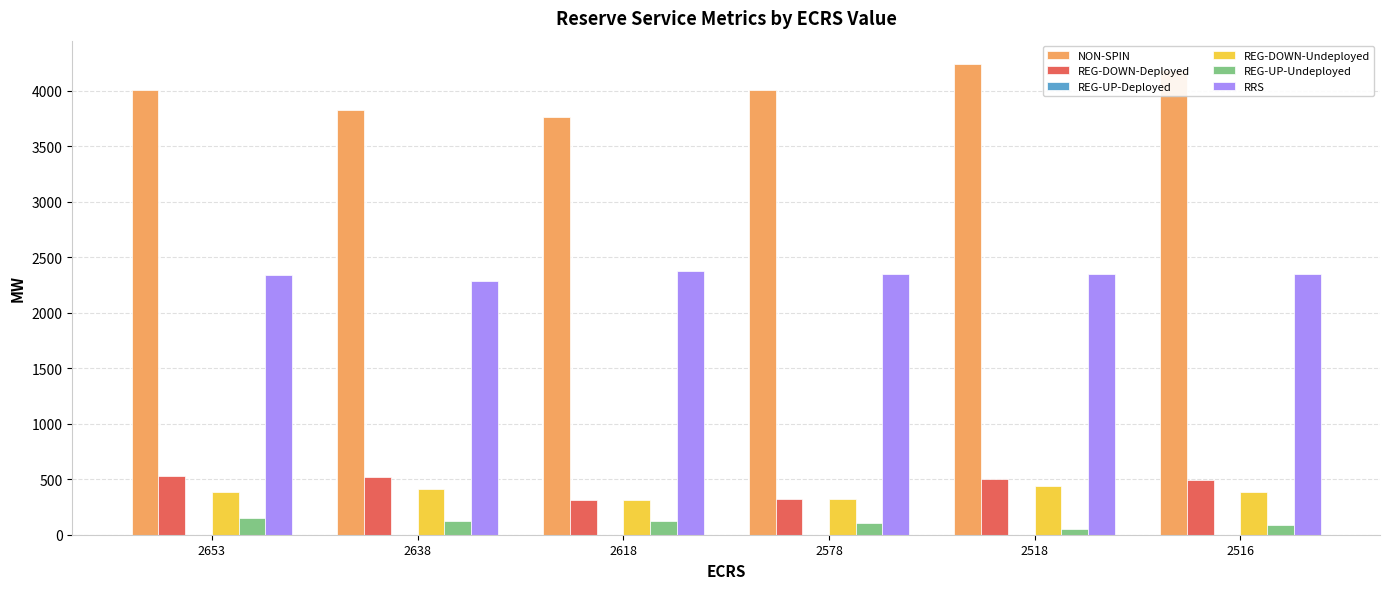

Which series has the largest total across all categories?

NON-SPIN